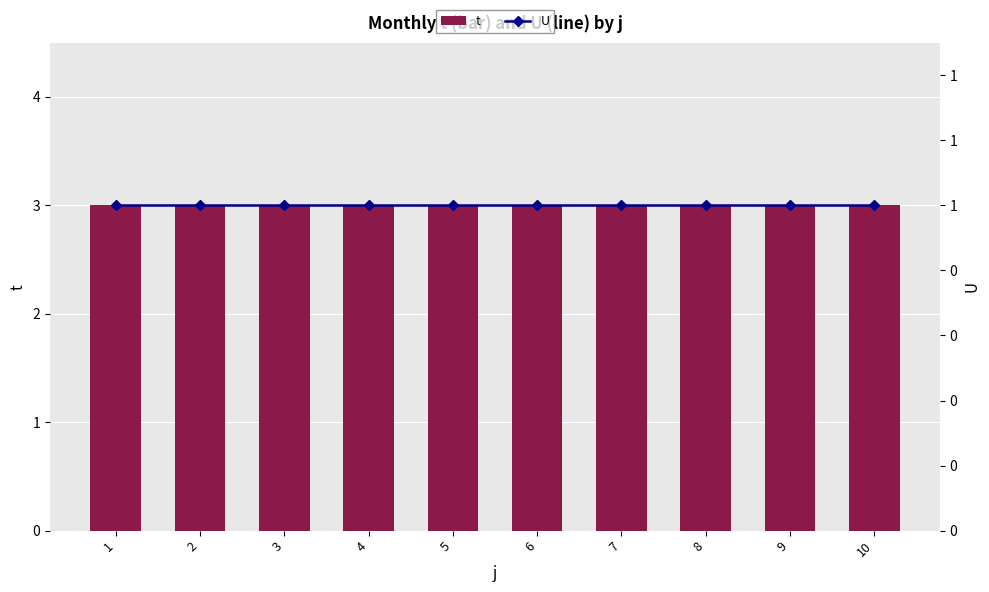

Which category has the highest value in the t series?

1